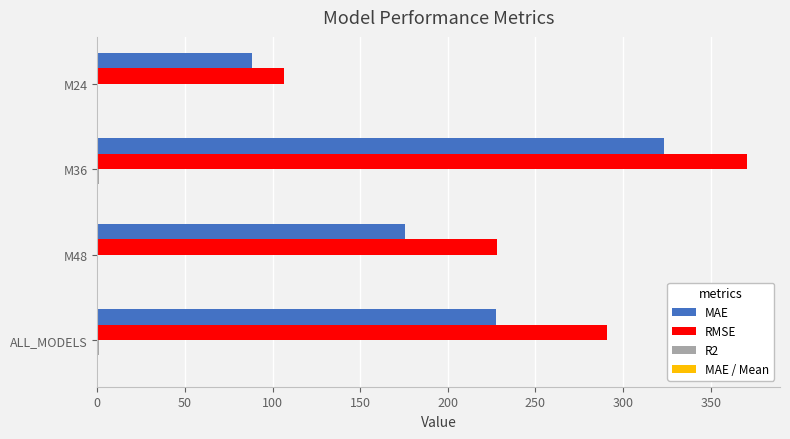

Where is RMSE nearest to the value 238?

M48